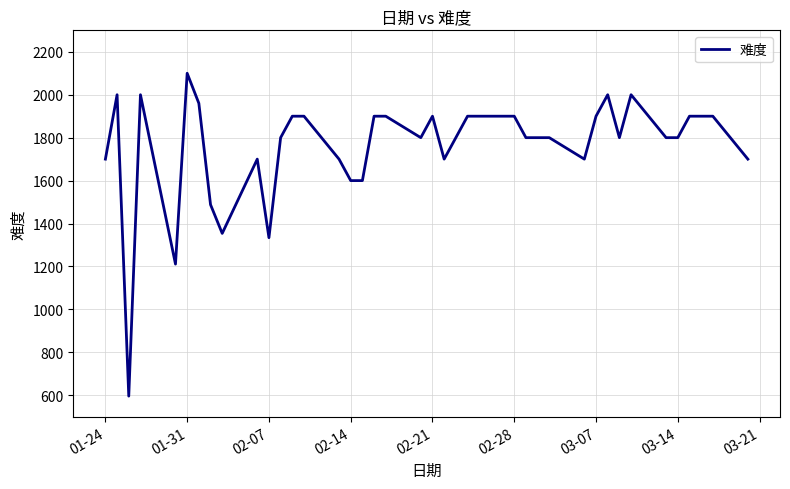

What is the minimum value shown in the chart?

596